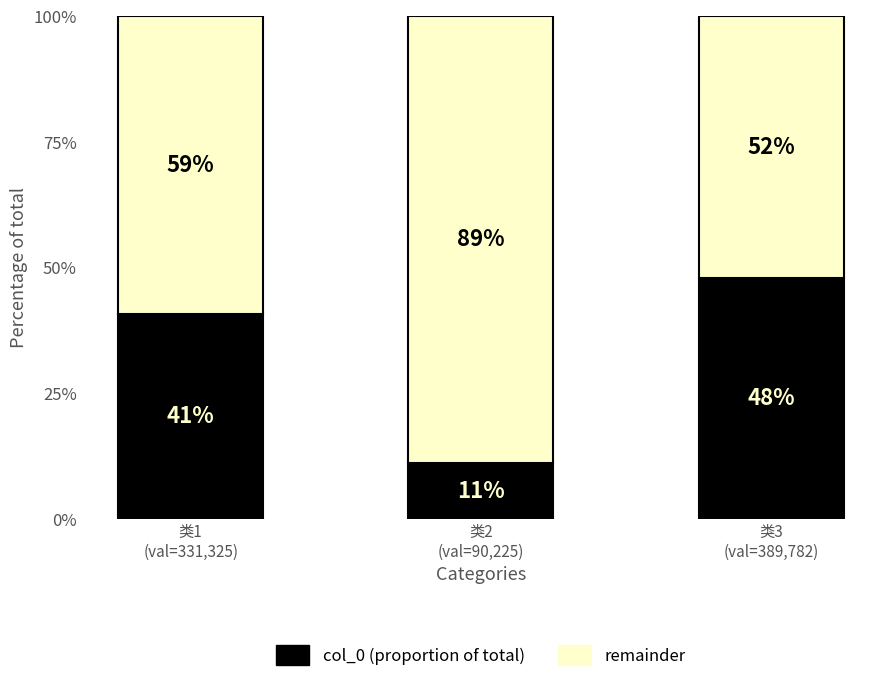

What is the sum of the col_0 (proportion of total) values at 类3
(val=389,782) and 类2
(val=90,225)?

0.6